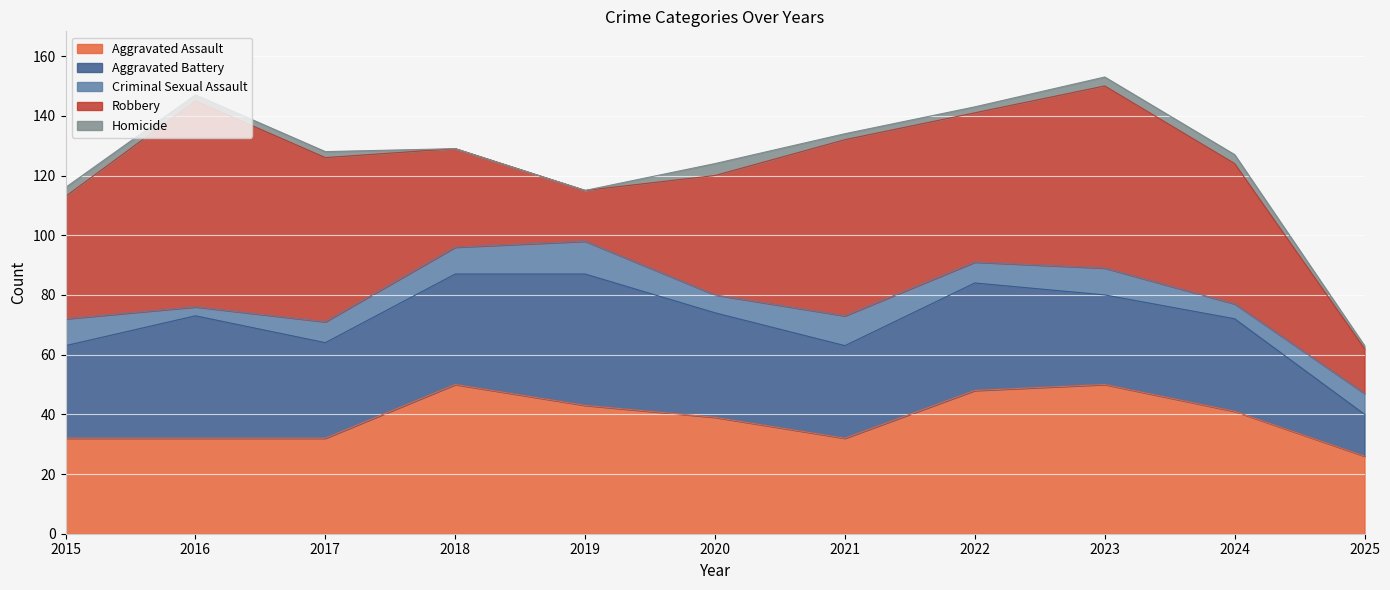

What is the difference between the maximum and second lowest values in the Criminal Sexual Assault series?

6